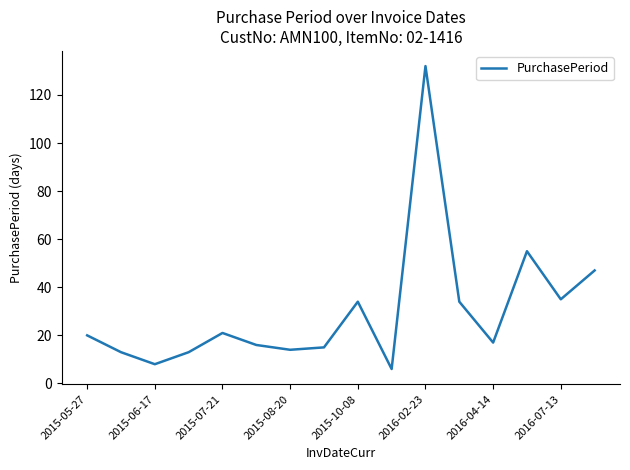

Reading left to right, transcribe all the data shown in this chart.

20	13	8	13	21	16	14	15	34	6	132	34	17	55	35	47